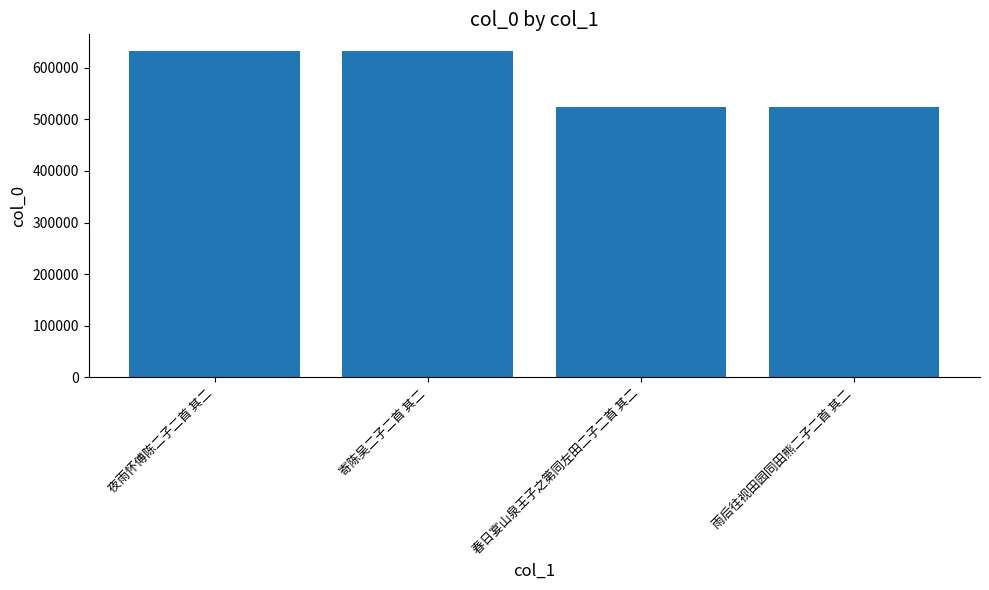

The value at 雨后往视田园同田熊二子二首 其二 is 909998. True or false?

False